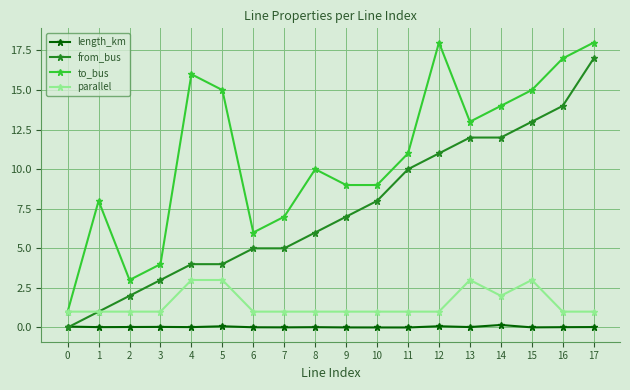

The length_km series shows 0.0 at 2. True or false?

True